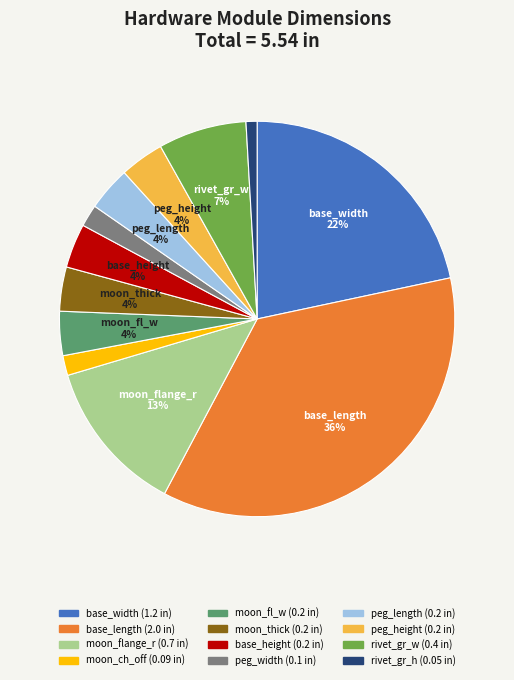

To the nearest percent, what is the average slice percentage?

8%